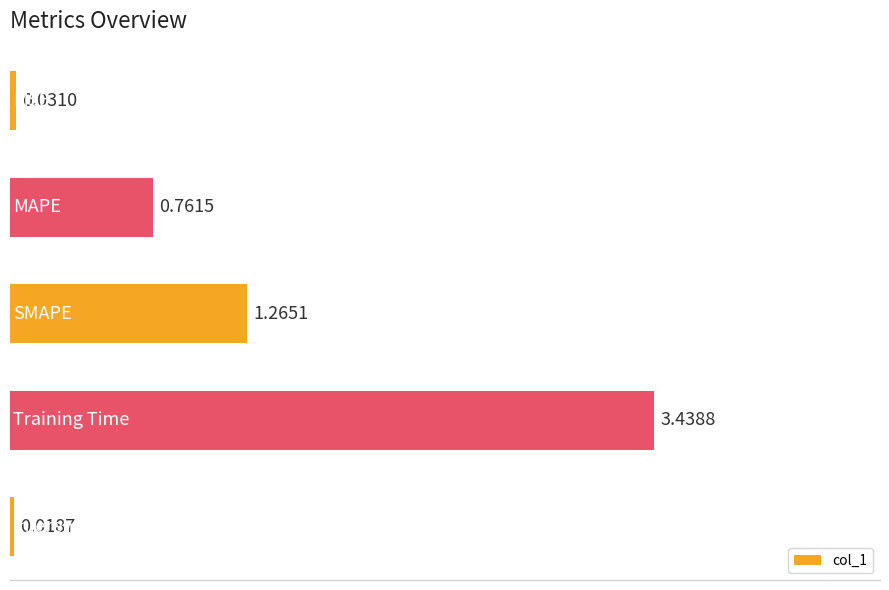

List the labels in order of value, largest first.

Training Time, SMAPE, MAPE, MSE, Inference Time